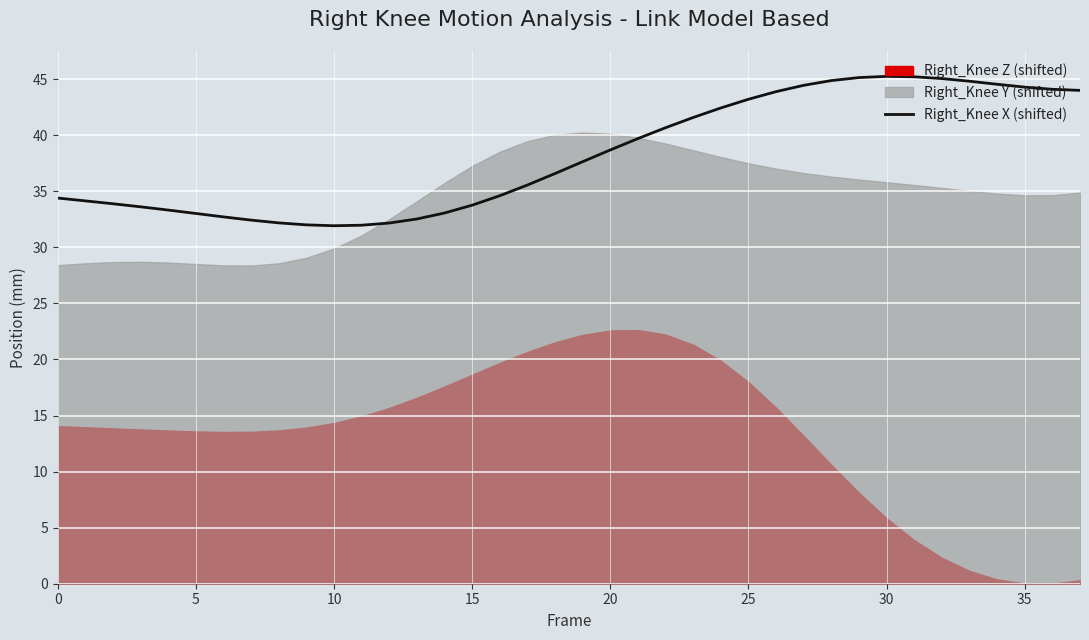

Approximately how many times larger is the value at 19 compared to 36?

0.9